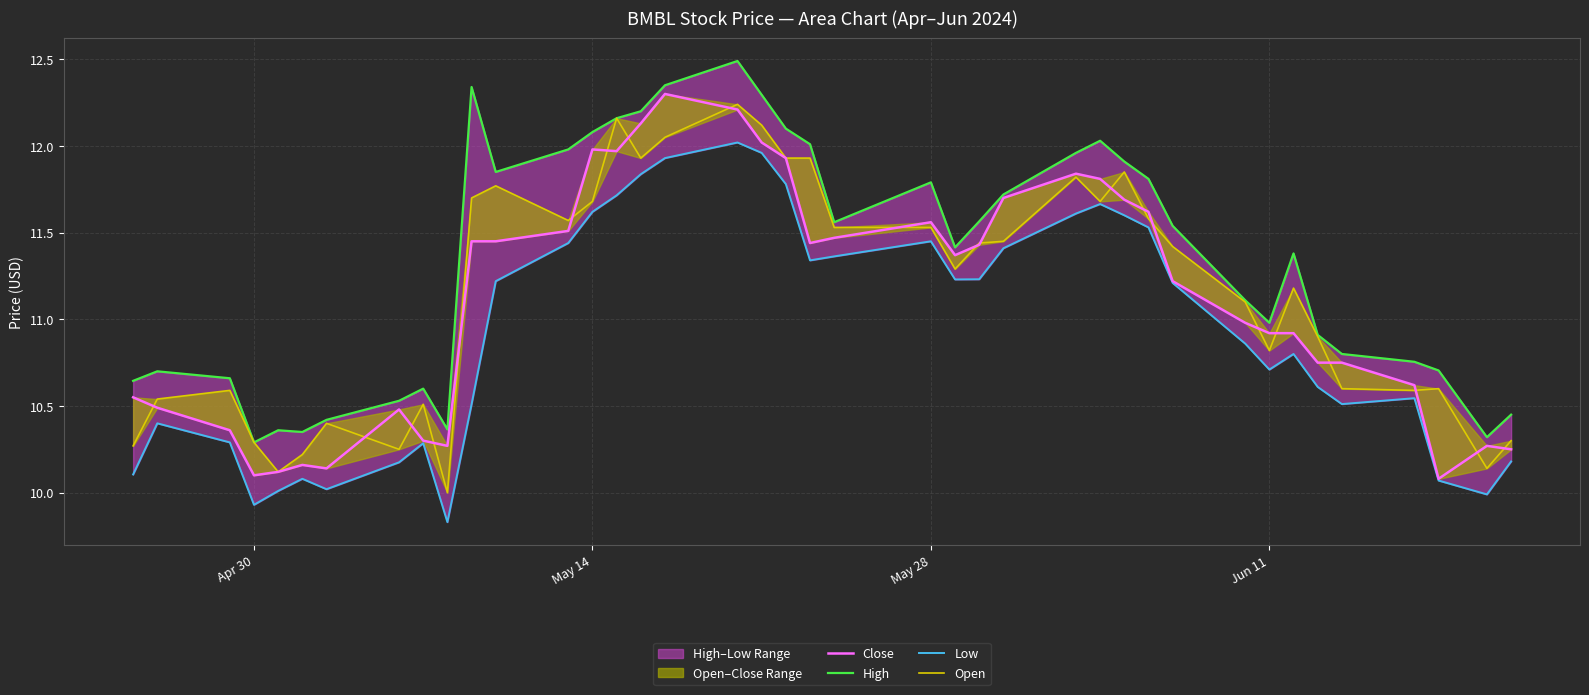

What is the value of the Close point at the 27th from the left?

11.8